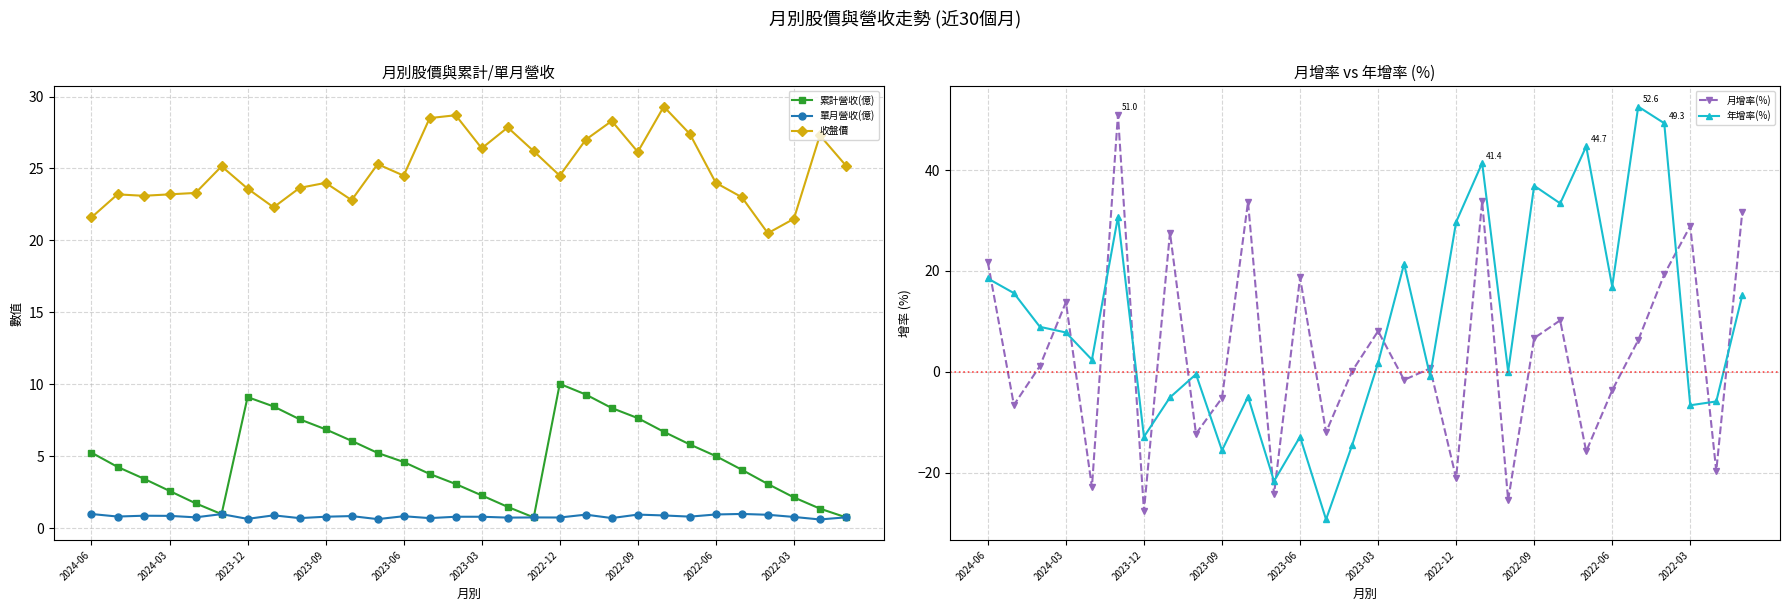

What is the approximate value of 月增率(%) at 25?

6.3